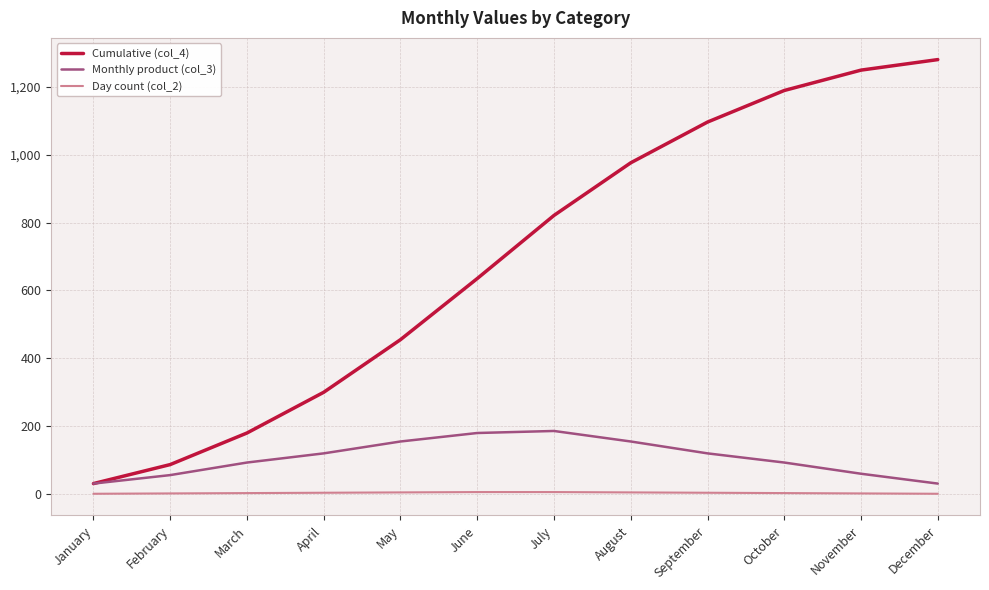

What is the average value of the Monthly product (col_3) series?

107